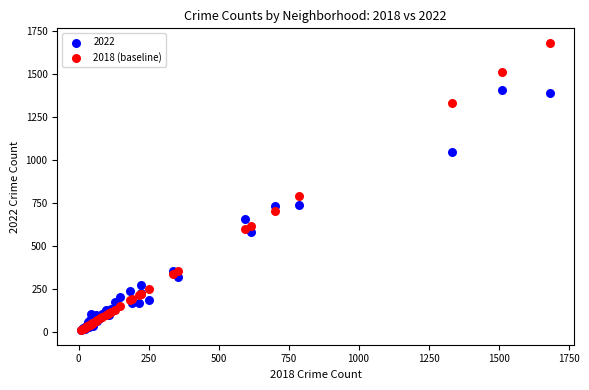

Across all series, what Y value is closest to 846?

789